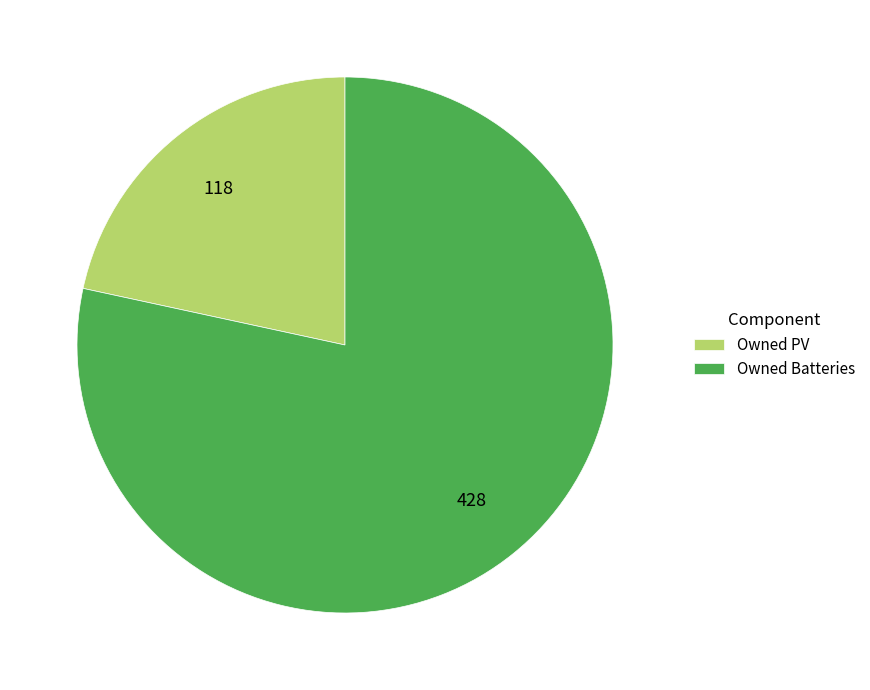

What is the ratio of the value at Owned PV to the value at Owned Batteries?

0.3